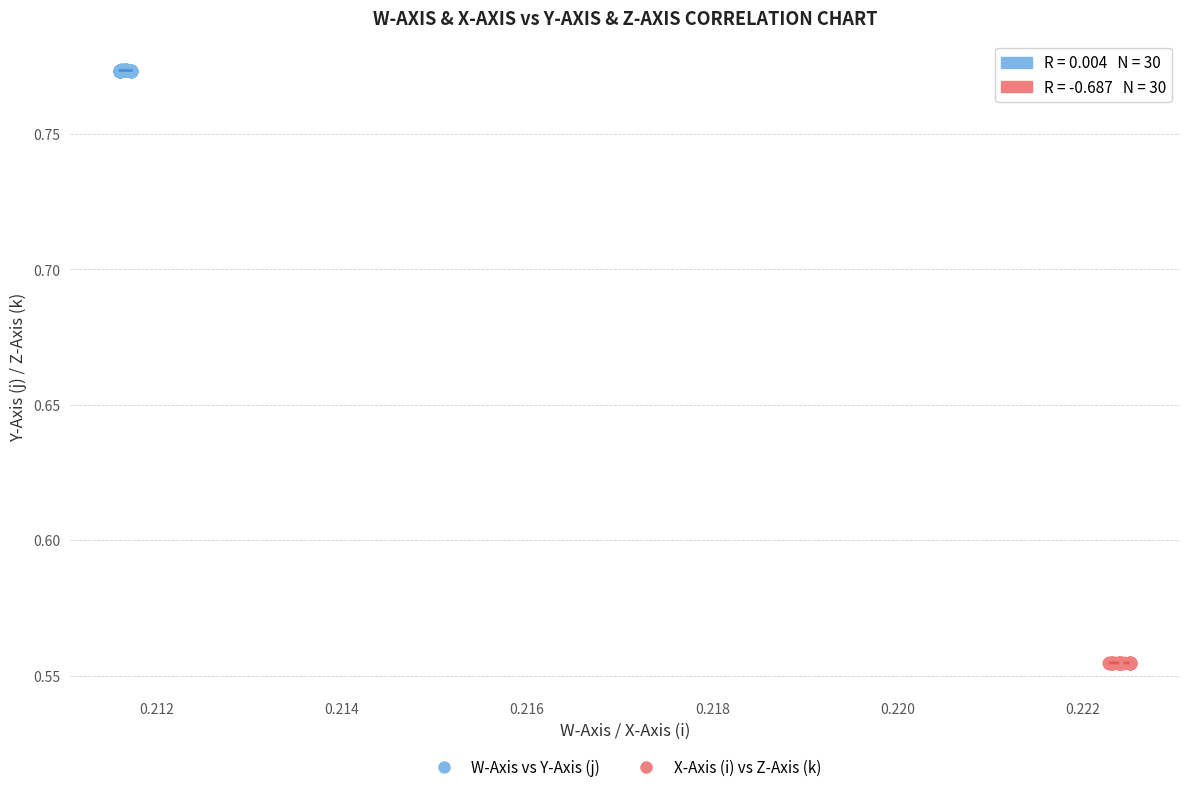

Which series reaches the maximum Y coordinate?

W-Axis vs Y-Axis (j)